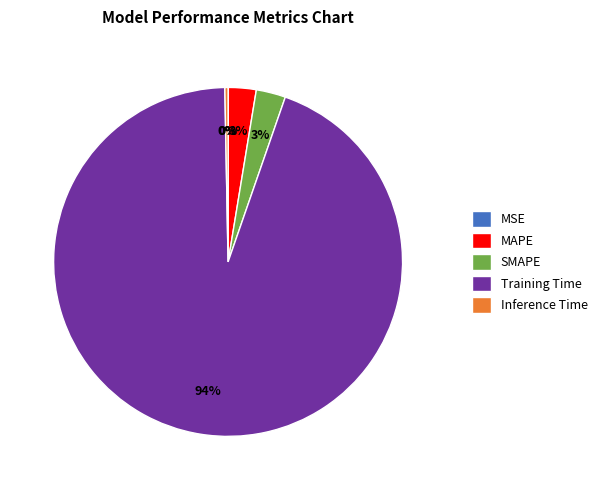

Which slice represents more than half of the pie?

Training Time